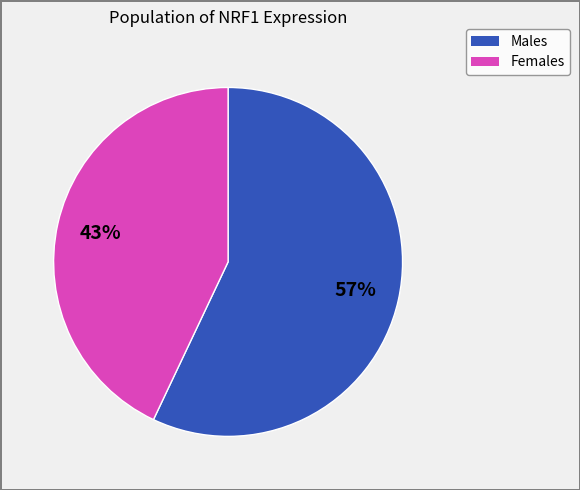

To the nearest percent, what is the average slice percentage?

50%